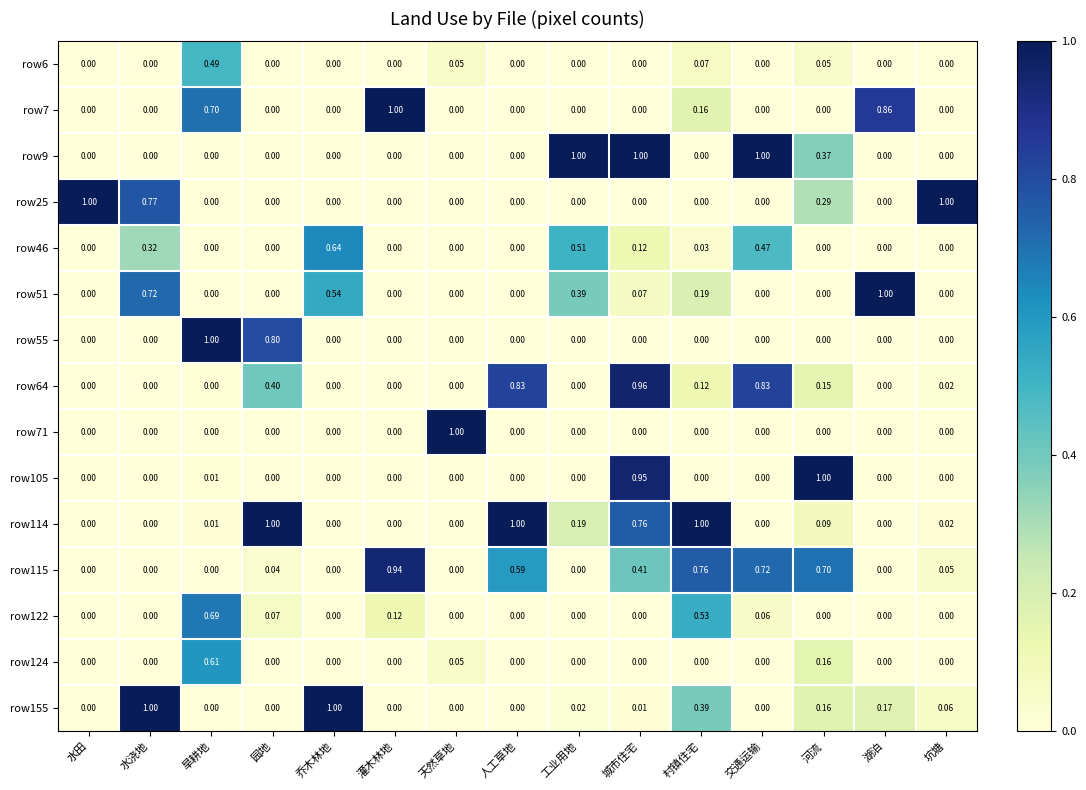

At which label does row64 reach its peak?

城市住宅